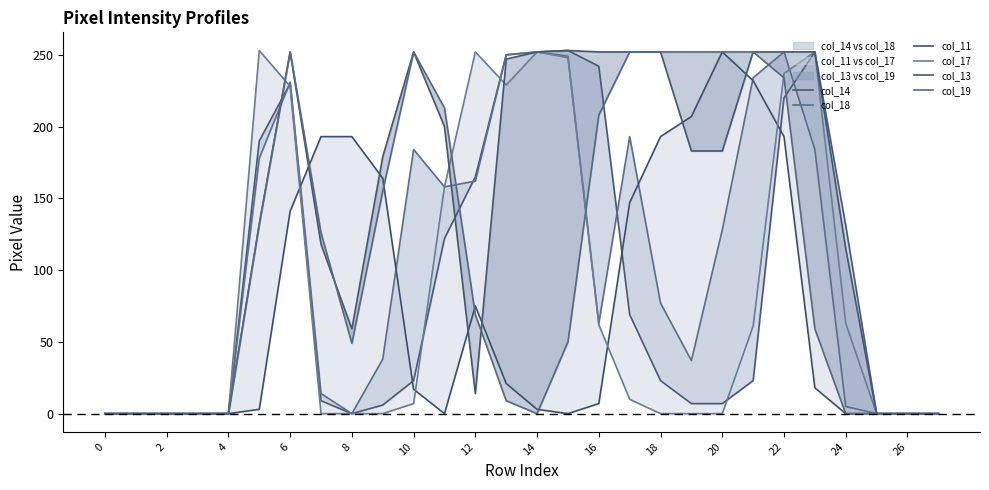

What is the highest value of the col_17 series?

253